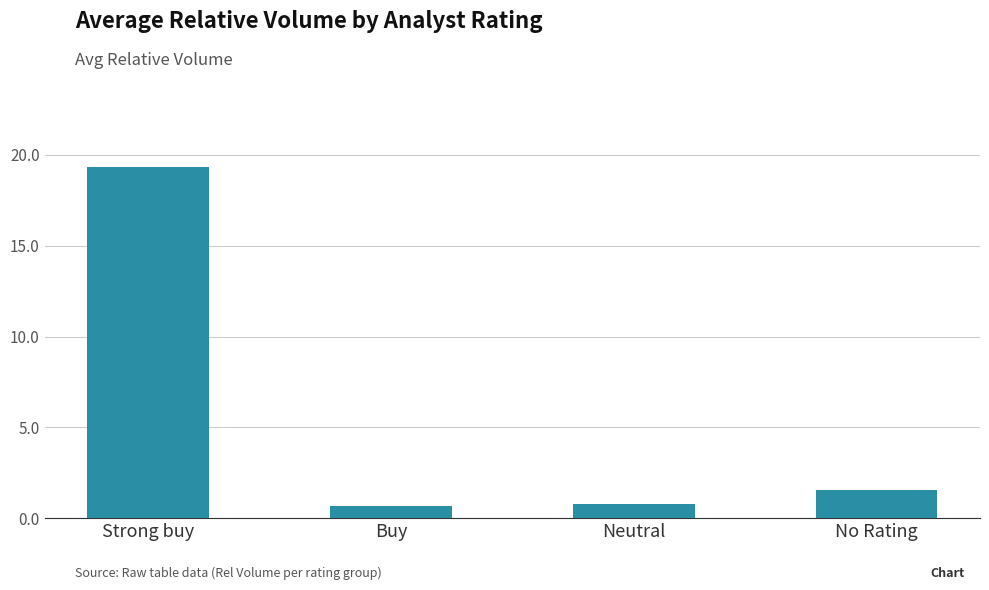

What position from the right is Buy?

3